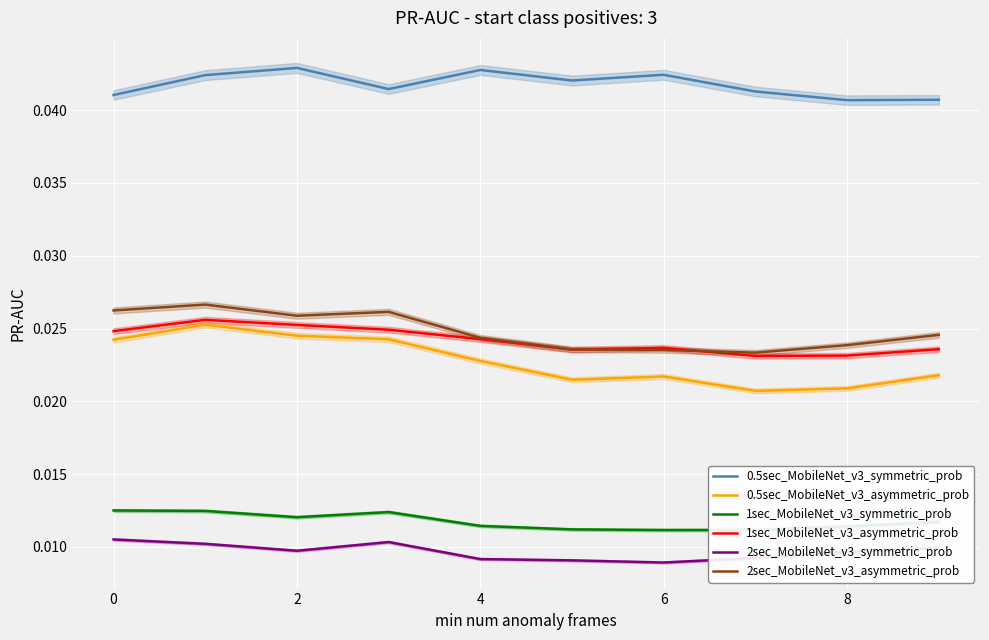

How many series are shown in this chart?

6